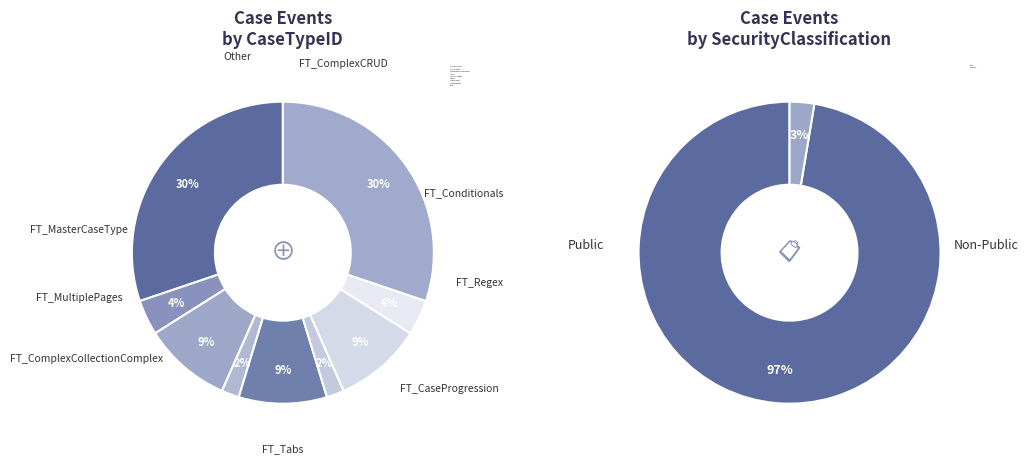

To the nearest percent, what is the difference between the largest and smallest slice percentages?

28%